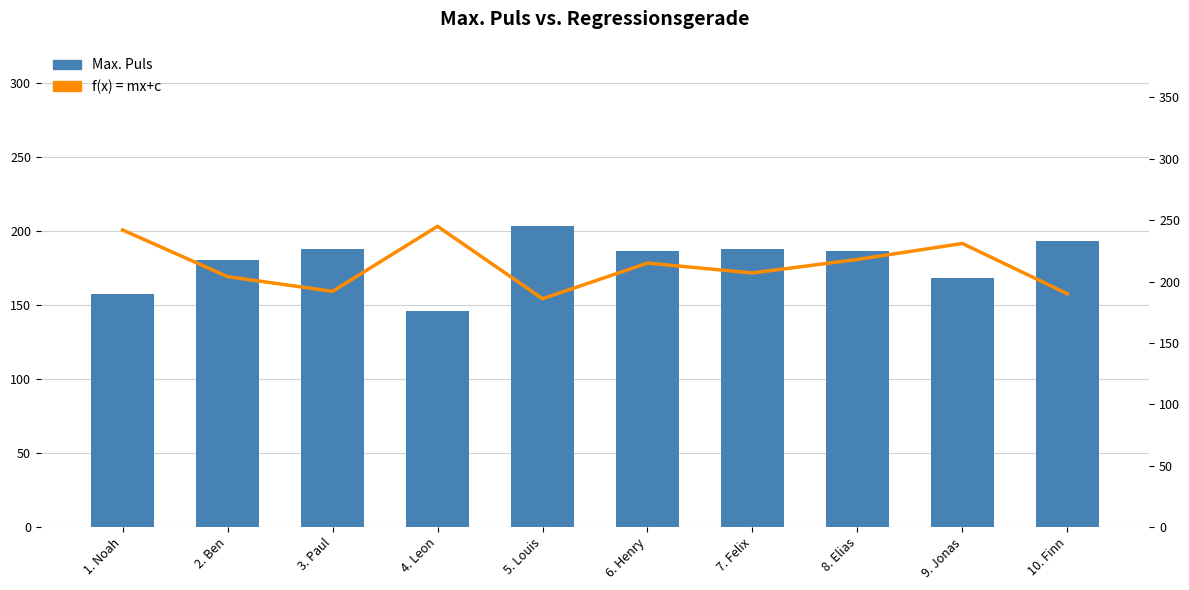

How many groups of bars are there?

10